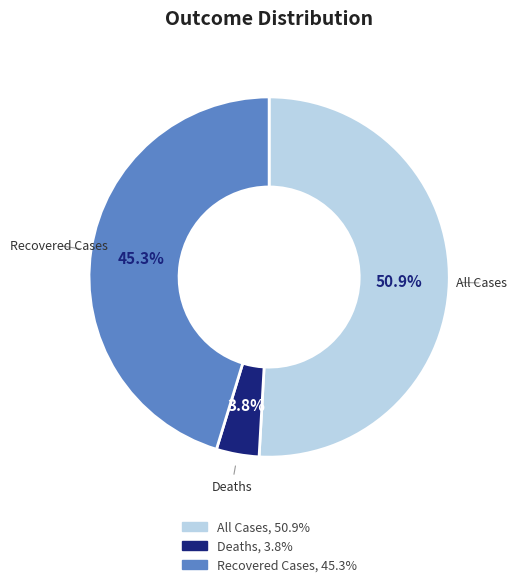

Count the number of slices in the pie.

3